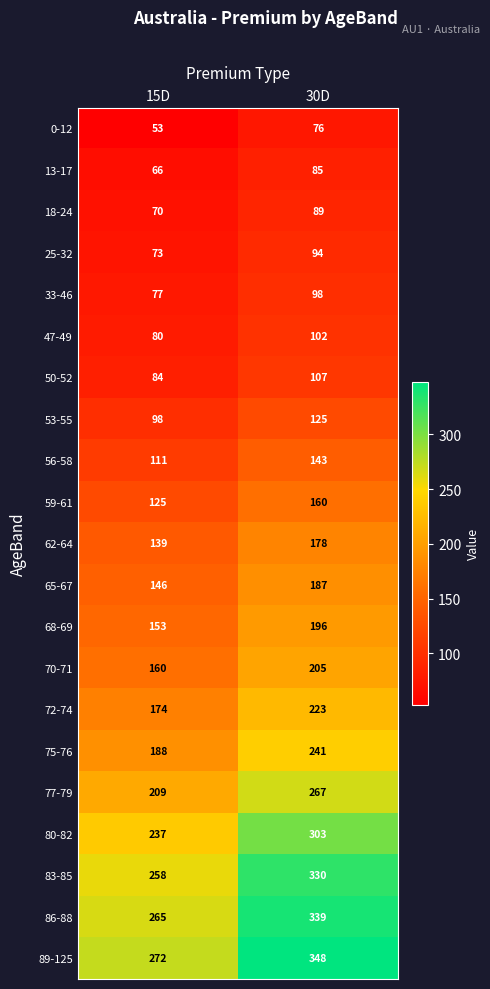

At 15D, list the series in order from largest to smallest.

89-125, 86-88, 83-85, 80-82, 77-79, 75-76, 72-74, 70-71, 68-69, 65-67, 62-64, 59-61, 56-58, 53-55, 50-52, 47-49, 33-46, 25-32, 18-24, 13-17, 0-12